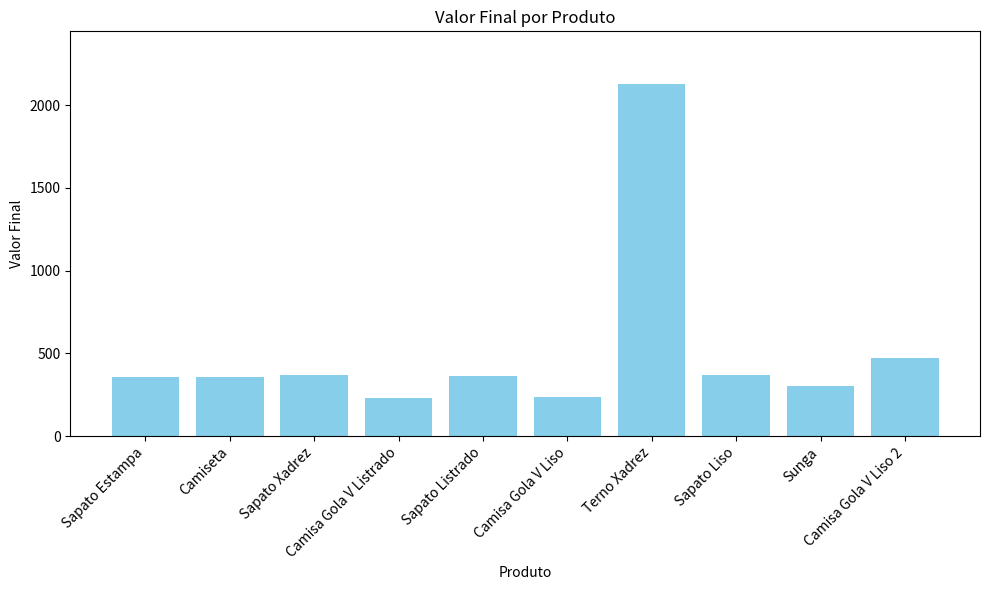

The chart shows a value of 360 at Camiseta. True or false?

True